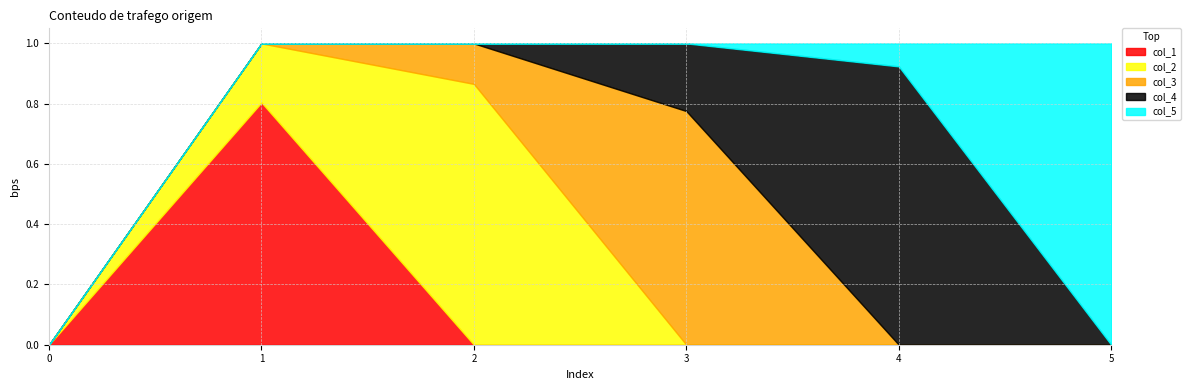

How many categories are shown in the chart?

6